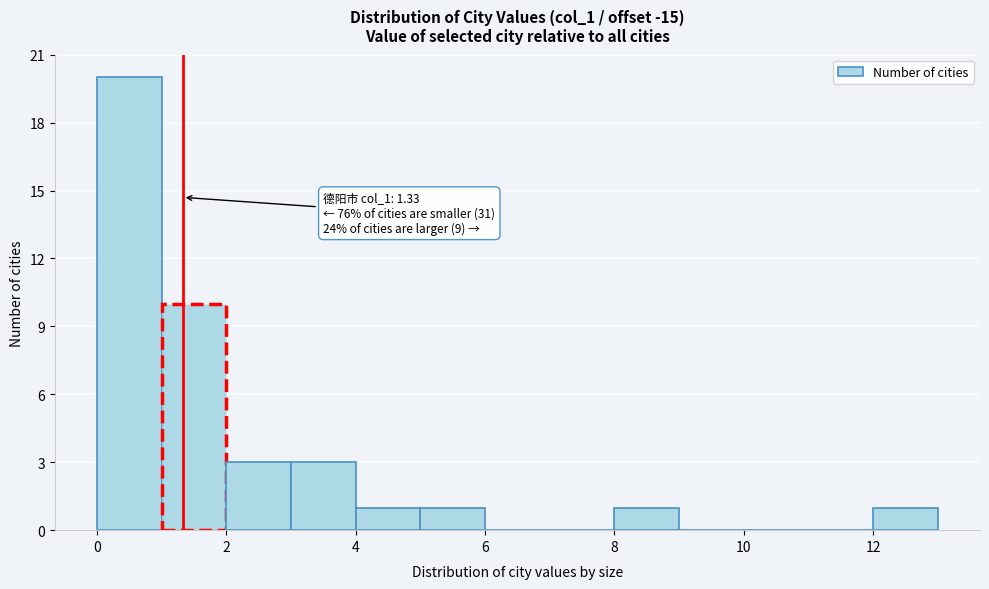

Over which range of the x-axis is the bar tallest?

0 to 1